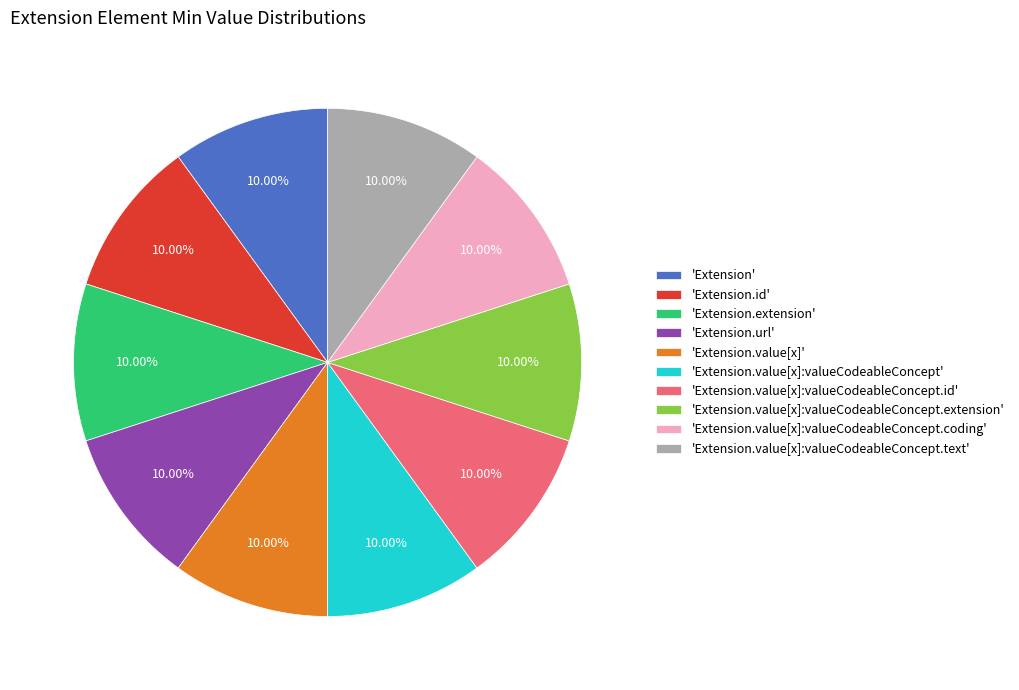

Is 'Extension.value[x]:valueCodeableConcept.text' the majority of the pie?

No